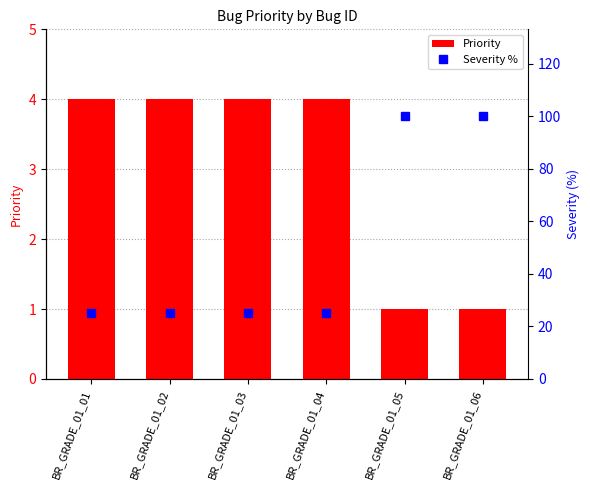

Is the value of Severity % at BR_GRADE_01_03 greater than the value of Priority at BR_GRADE_01_04?

Yes